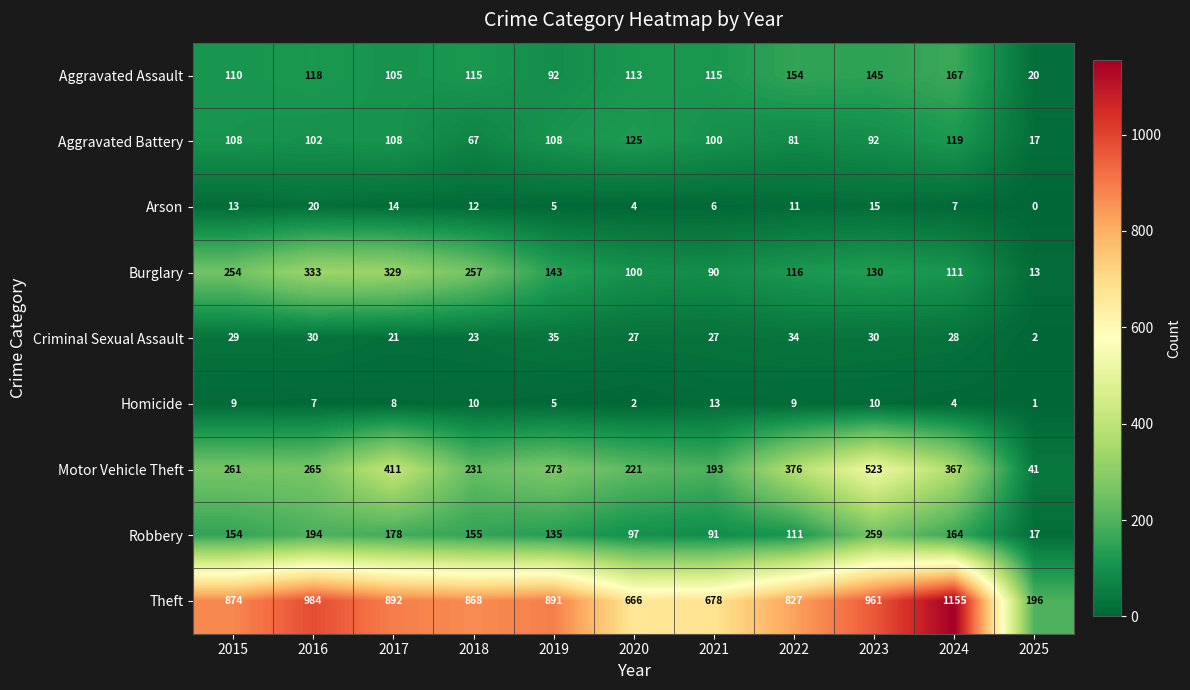

True or false: Theft has a value of 1250 at 2019.

False